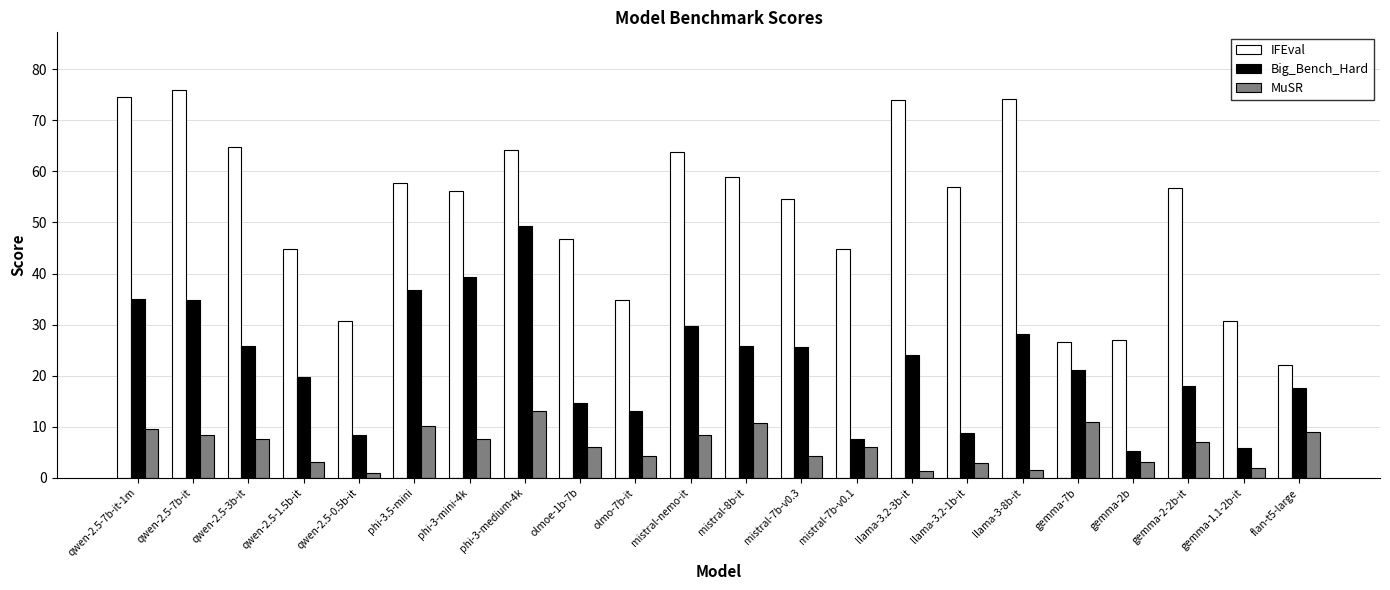

What is the value of the IFEval bar at the 11th from the left?

63.8